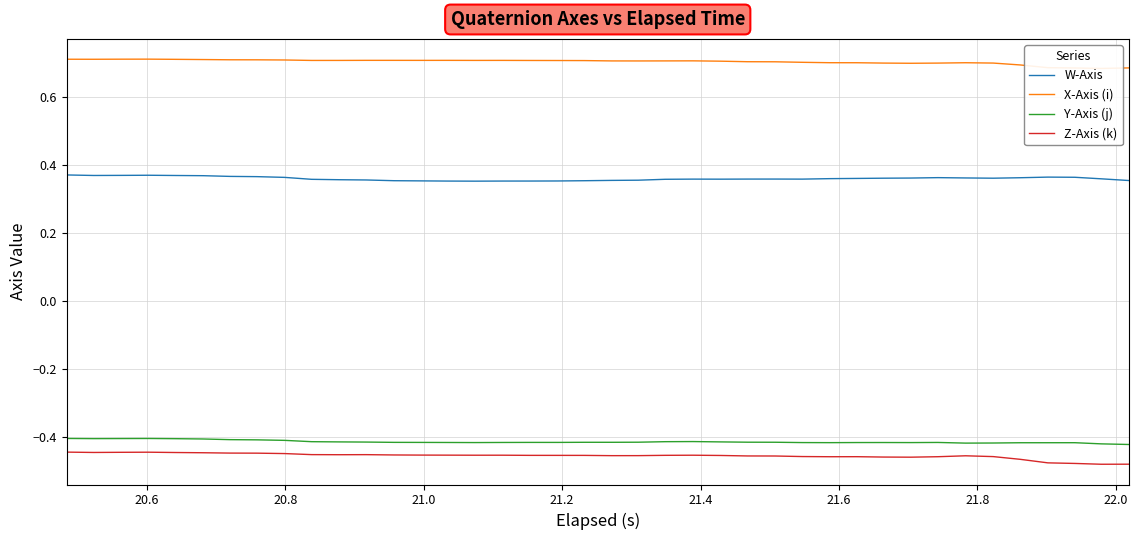

True or false: Z-Axis (k) and W-Axis cross at least once.

False